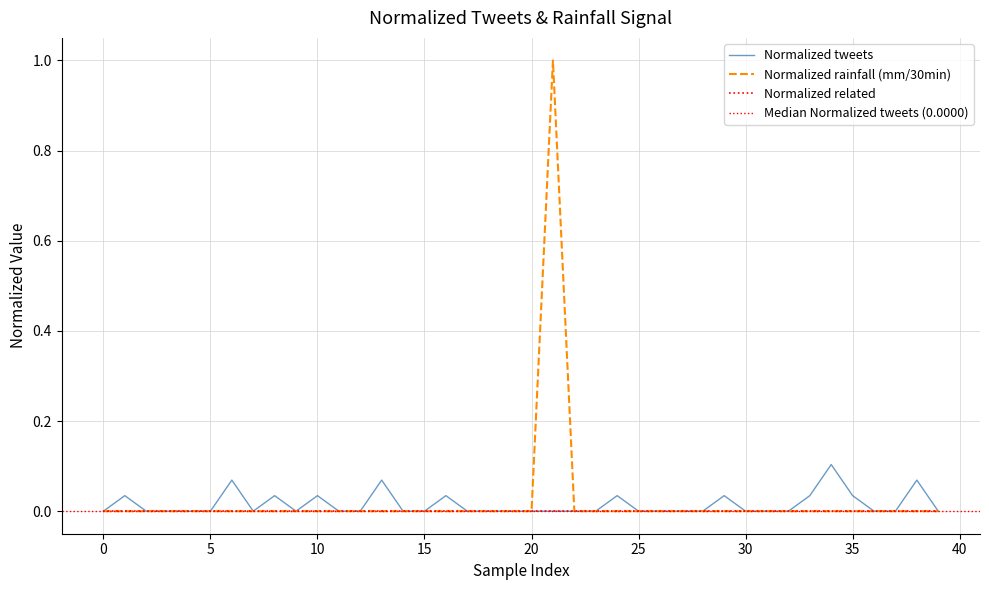

True or false: Normalized rainfall (mm/30min) and Normalized tweets intersect in this chart.

False